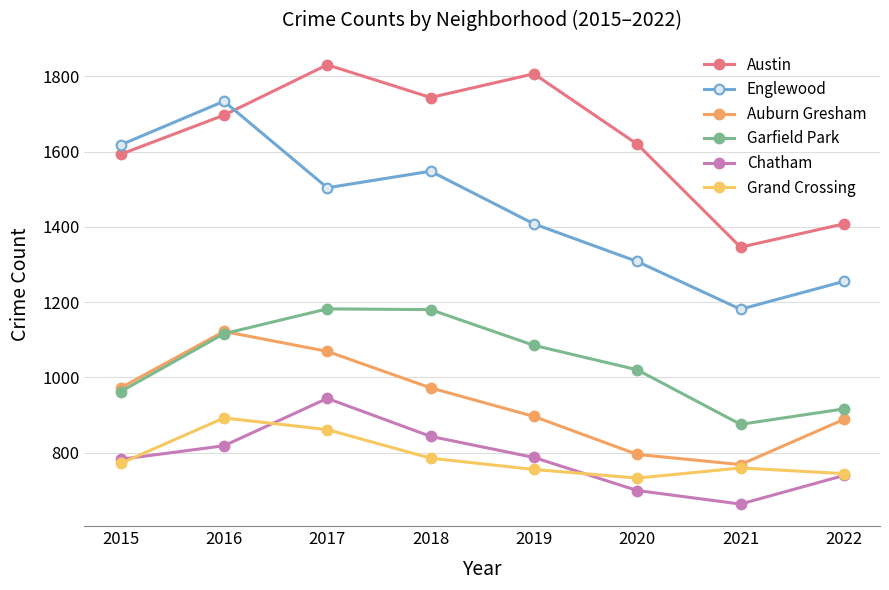

Count the number of data series in this chart.

6